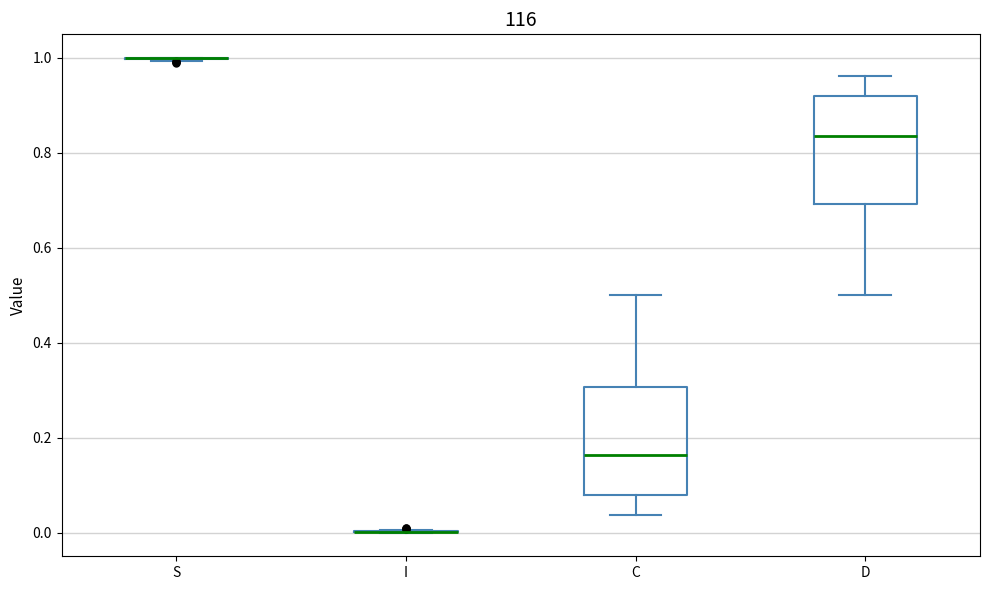

Reading left to right, read every box against the y-axis: the position of its median line, the range the box covers, and the ends of its whiskers. The values are not printed on the chart, so give them approximately, as read against the axis.

S: box collapsed to a line at 1.00, whiskers 1.00 to 1.00
I: box collapsed to a line at 0.00, whiskers 0.00 to 0.00
C: median 0.16, box 0.08 to 0.30, whiskers 0.04 to 0.50
D: median 0.84, box 0.70 to 0.92, whiskers 0.50 to 0.96